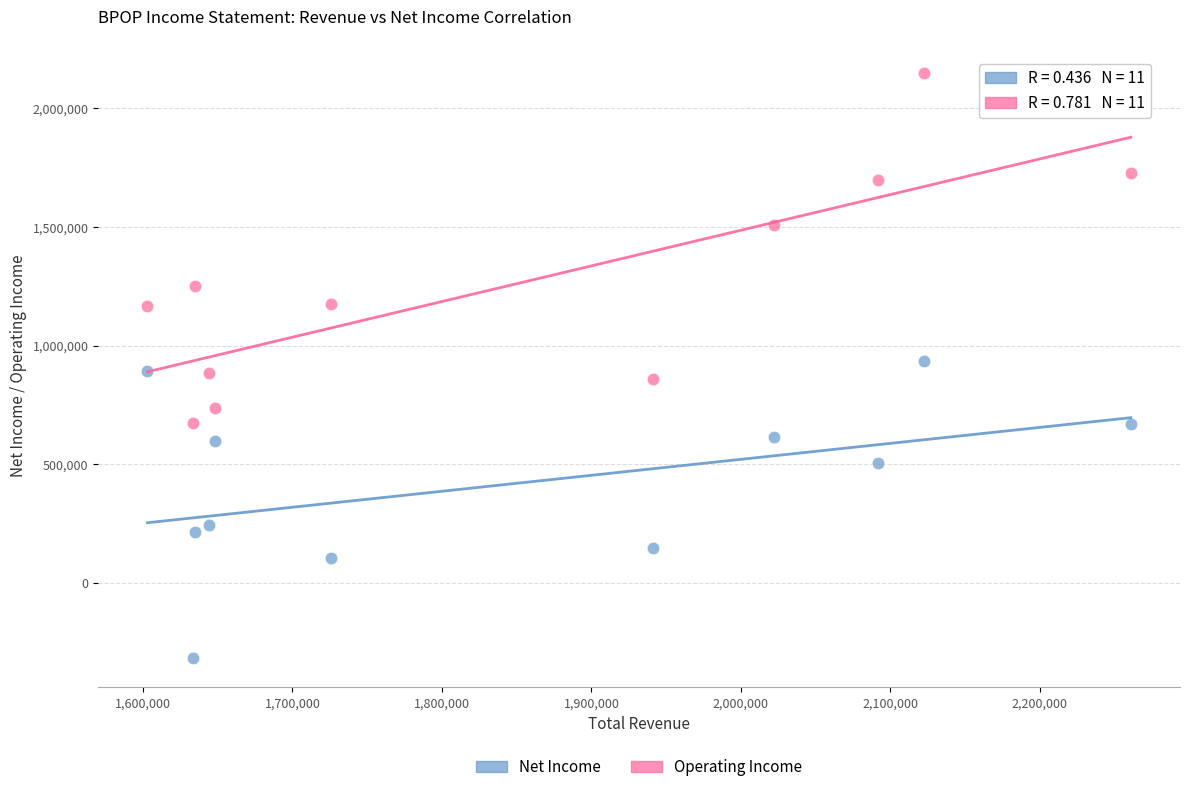

Across all data points, what is the range of X values (max minus min)?

657800